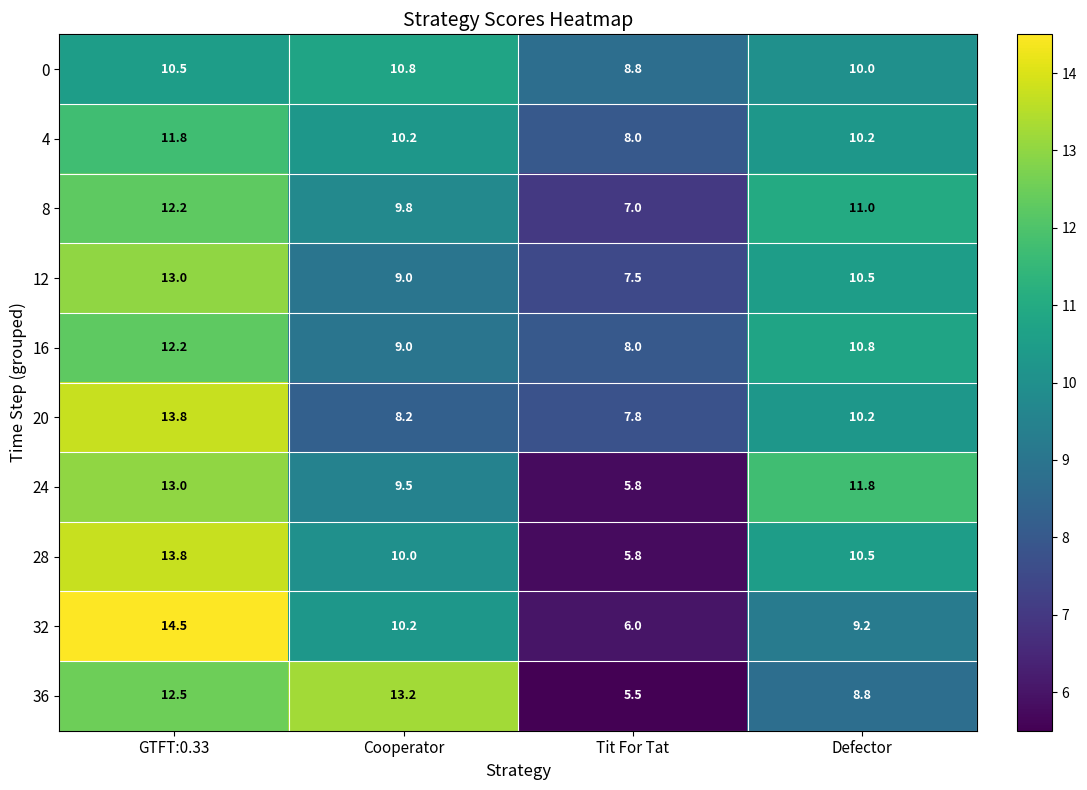

What is the average value of the 8 series?

10.0